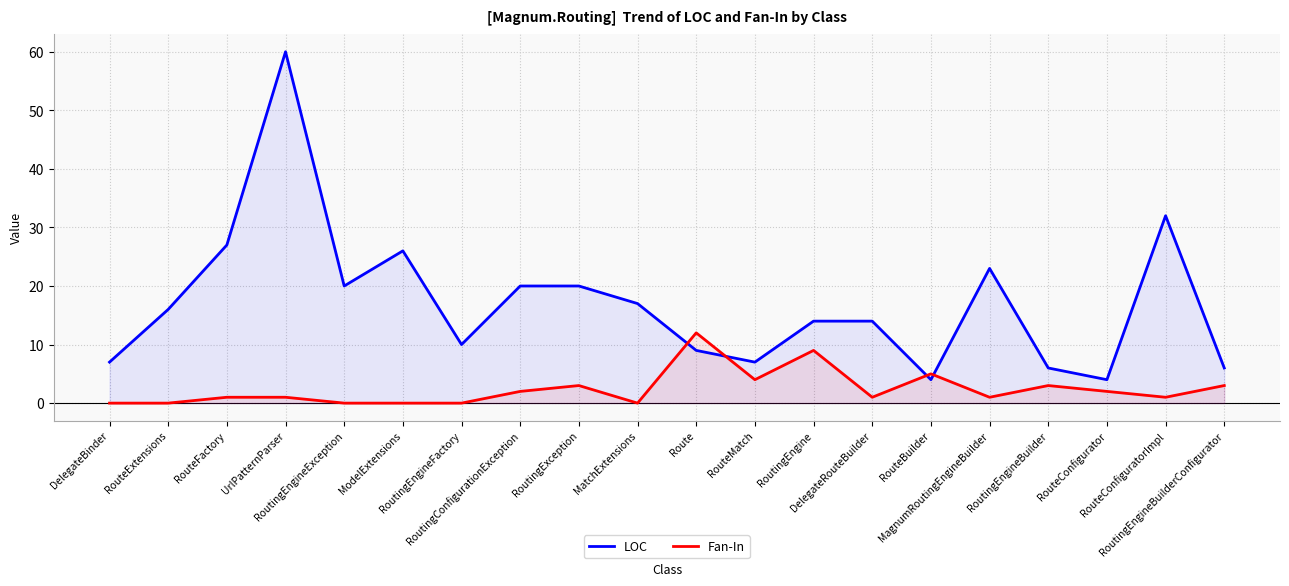

Reading left to right, what are all the values shown in this chart?

LOC: DelegateBinder=7	RouteExtensions=16	RouteFactory=27	UrlPatternParser=60	RoutingEngineException=20	ModelExtensions=26	RoutingEngineFactory=10	RoutingConfigurationException=20	RoutingException=20	MatchExtensions=17	Route=9	RouteMatch=7	RoutingEngine=14	DelegateRouteBuilder=14	RouteBuilder=4	MagnumRoutingEngineBuilder=23	RoutingEngineBuilder=6	RouteConfigurator=4	RouteConfiguratorImpl=32	RoutingEngineBuilderConfigurator=6
Fan-In: DelegateBinder=0	RouteExtensions=0	RouteFactory=1	UrlPatternParser=1	RoutingEngineException=0	ModelExtensions=0	RoutingEngineFactory=0	RoutingConfigurationException=2	RoutingException=3	MatchExtensions=0	Route=12	RouteMatch=4	RoutingEngine=9	DelegateRouteBuilder=1	RouteBuilder=5	MagnumRoutingEngineBuilder=1	RoutingEngineBuilder=3	RouteConfigurator=2	RouteConfiguratorImpl=1	RoutingEngineBuilderConfigurator=3